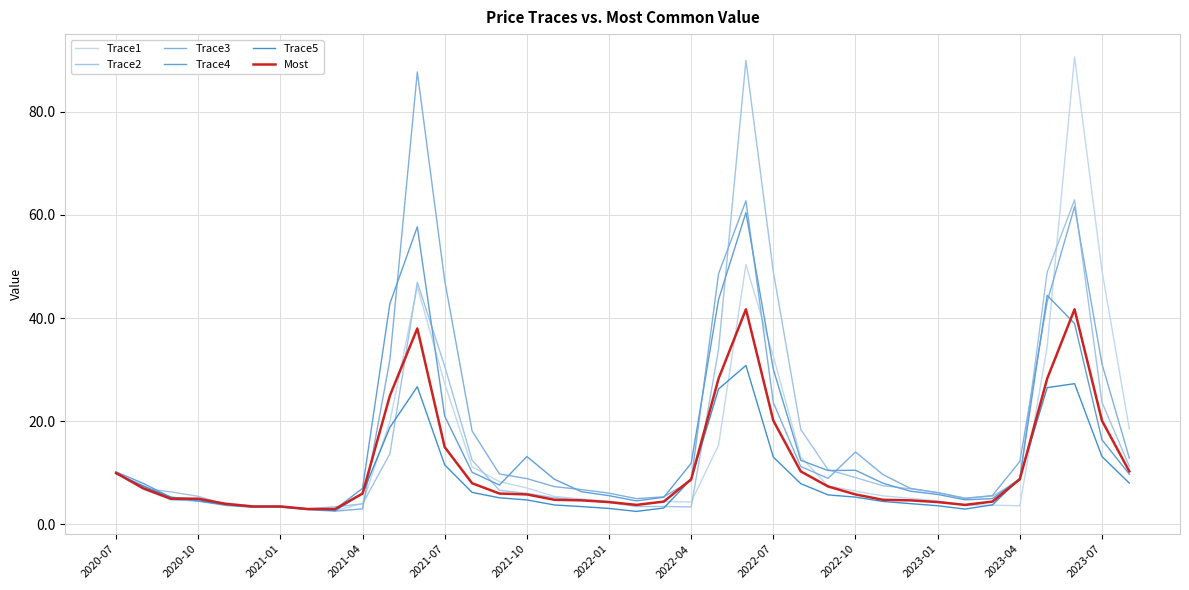

How many lines are shown in the chart?

6